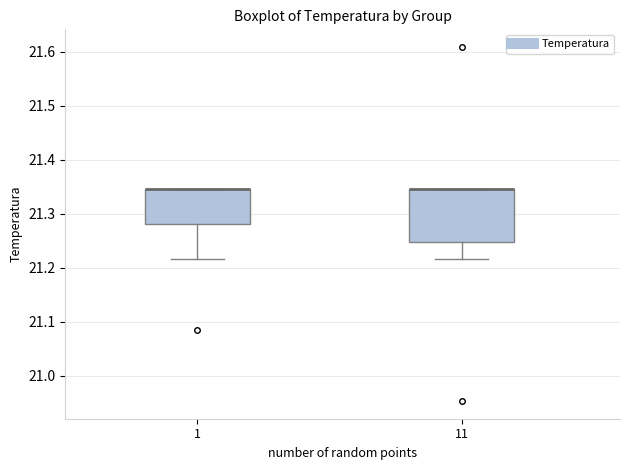

Where is the lower edge of the box at x = 11 on the y-axis? The values are not printed on the chart, so give them approximately, as read against the axis.

21.25